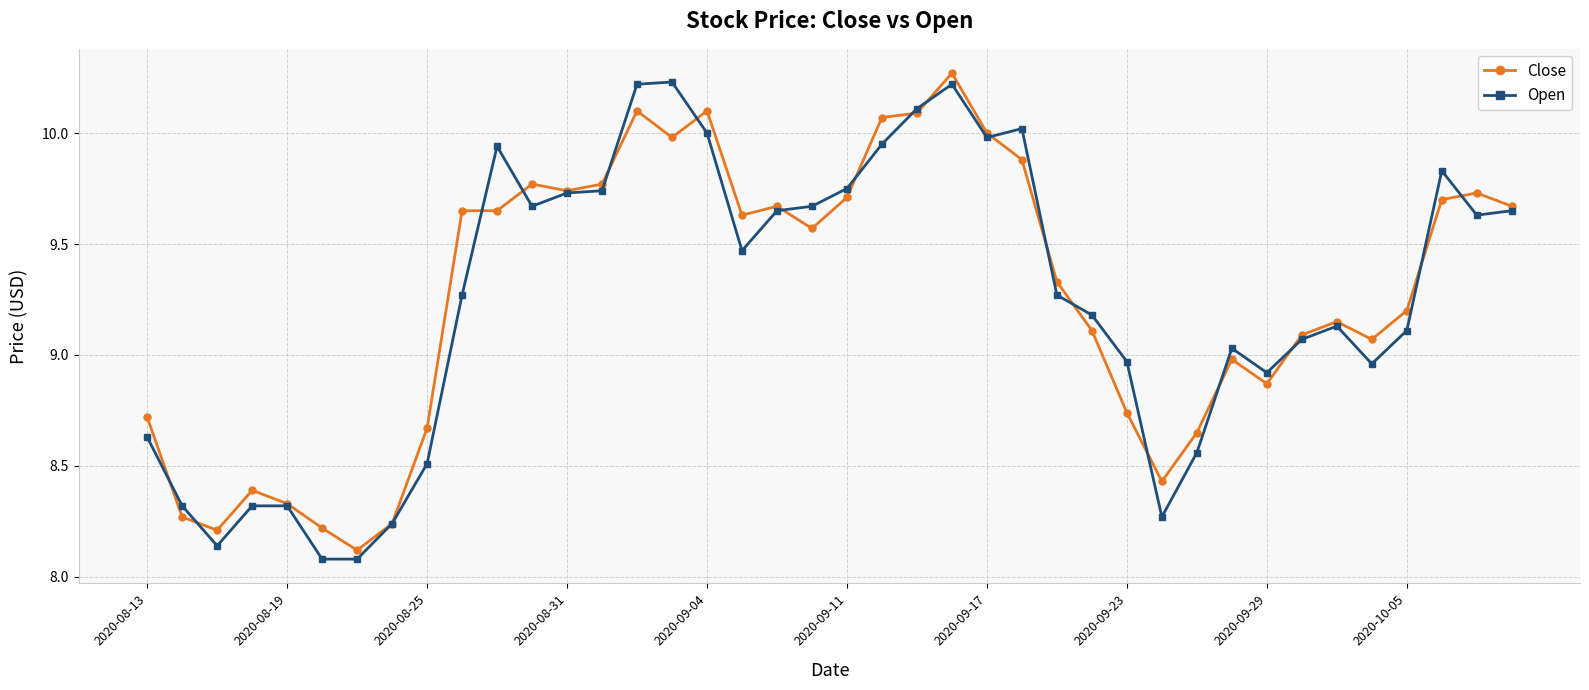

True or false: Close and Open intersect in this chart.

True